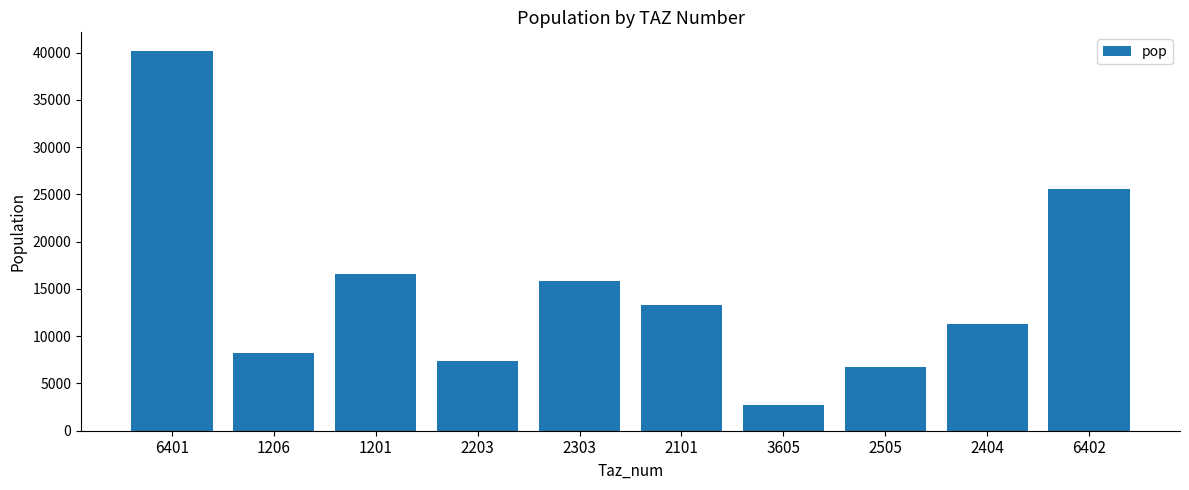

What is the maximum value shown in the chart?

40139.6